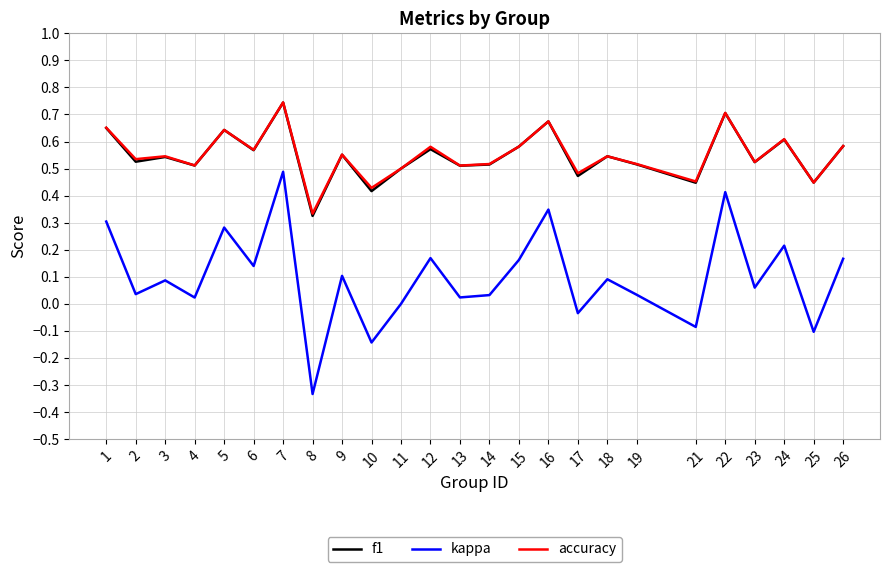

True or false: accuracy and kappa cross at least once.

False